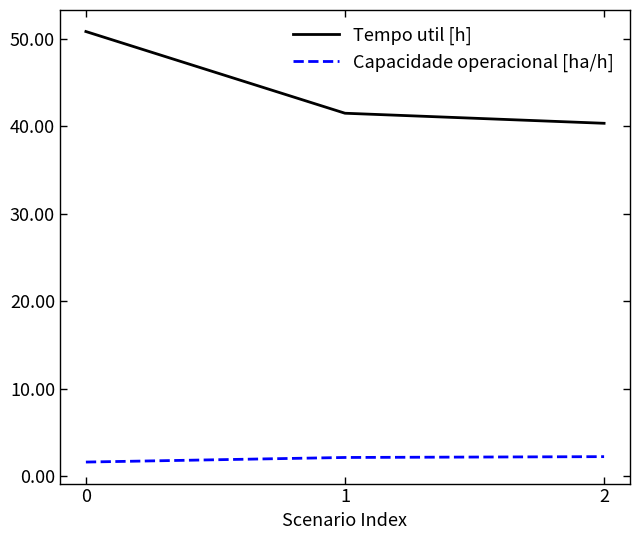

Is the value of Tempo util [h] at 0 greater than the value of Capacidade operacional [ha/h] at 1?

Yes